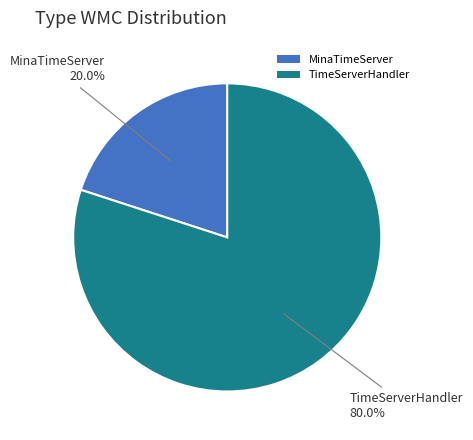

Approximately how many times larger is the value at TimeServerHandler compared to MinaTimeServer?

4.0